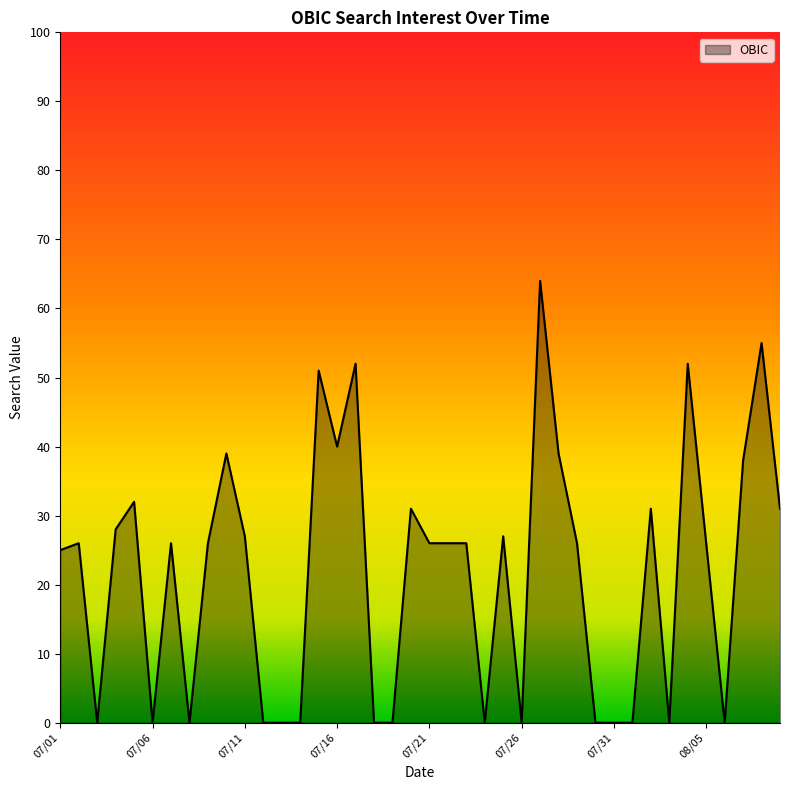

What is the difference between the maximum and minimum values?

64